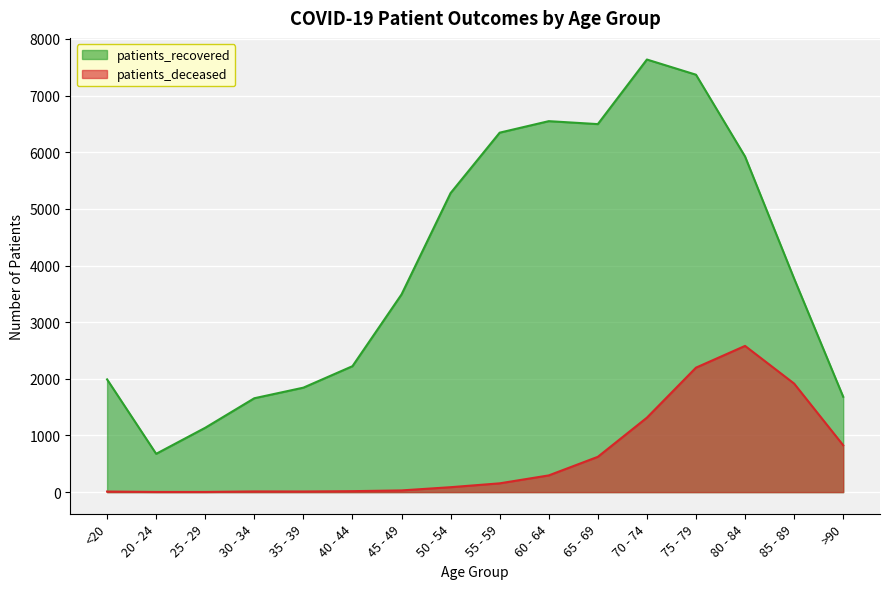

What is the difference between the patients_recovered values at 75 - 79 and 35 - 39?

5524